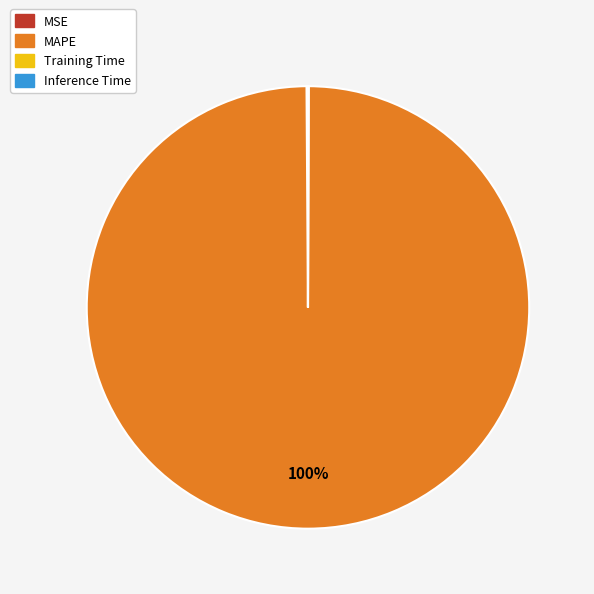

Does MAPE account for over 50% of the chart?

Yes